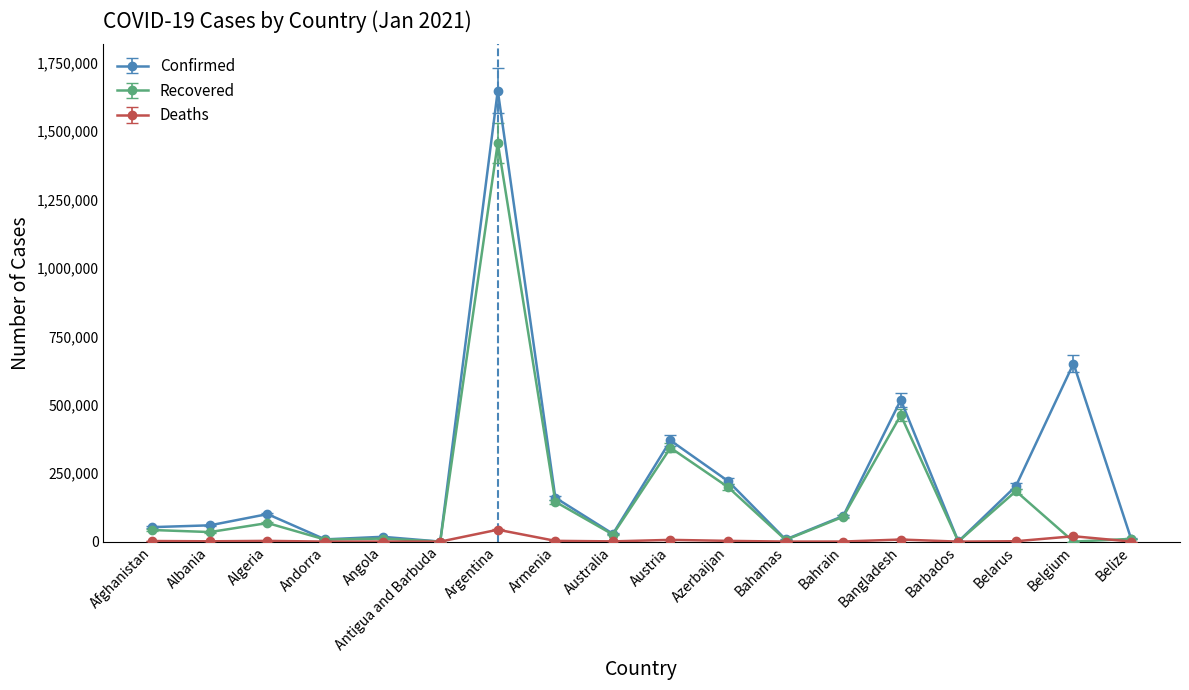

Count the number of data series in this chart.

3